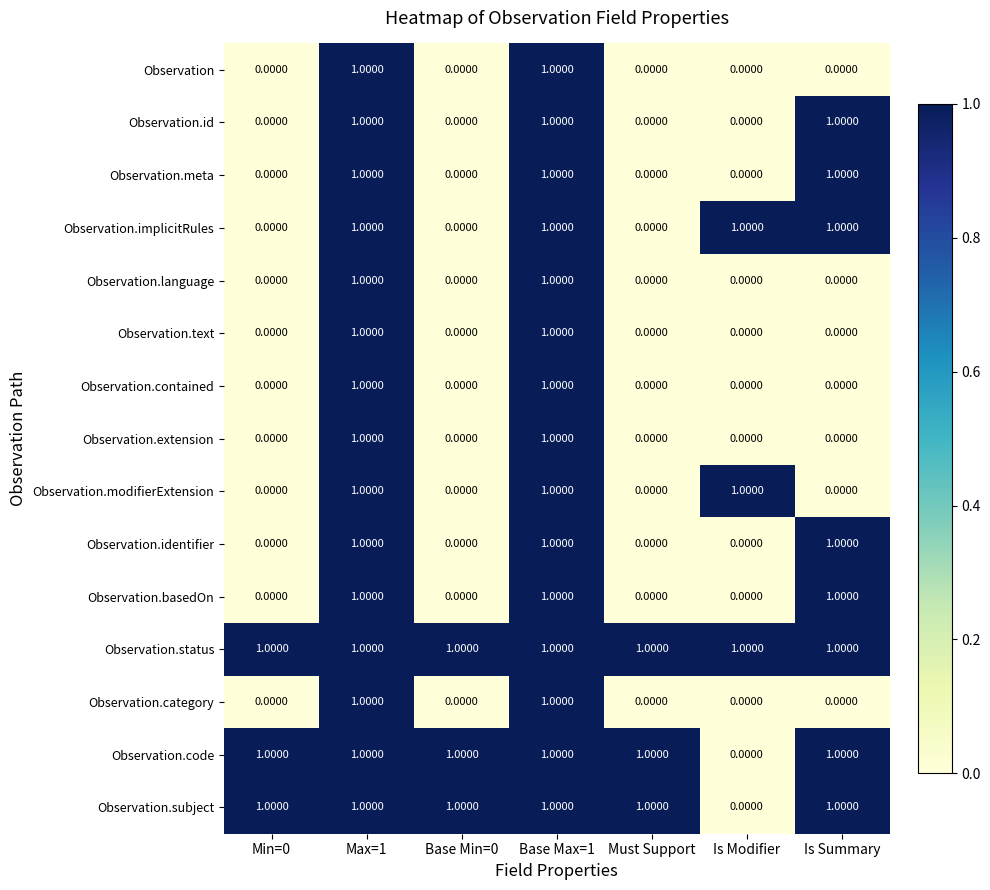

At how many categories does at least one series exceed 0?

7